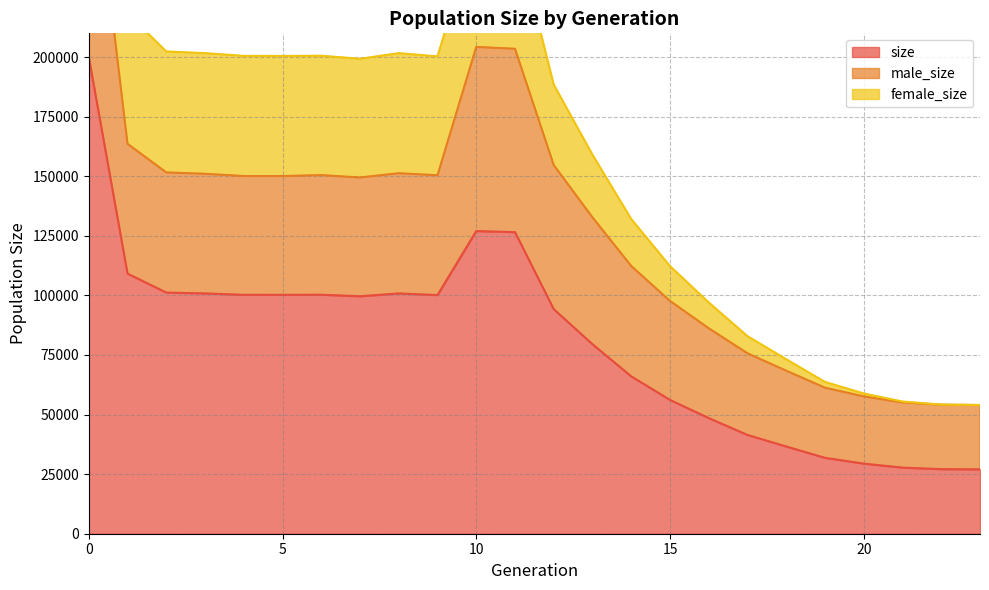

What is the value of the female_size point at the 16th from the left?

14592